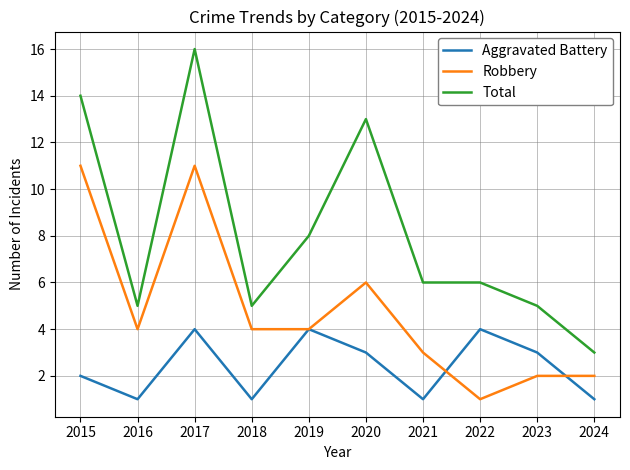

Is it true that Total equals 11 at 2019?

False